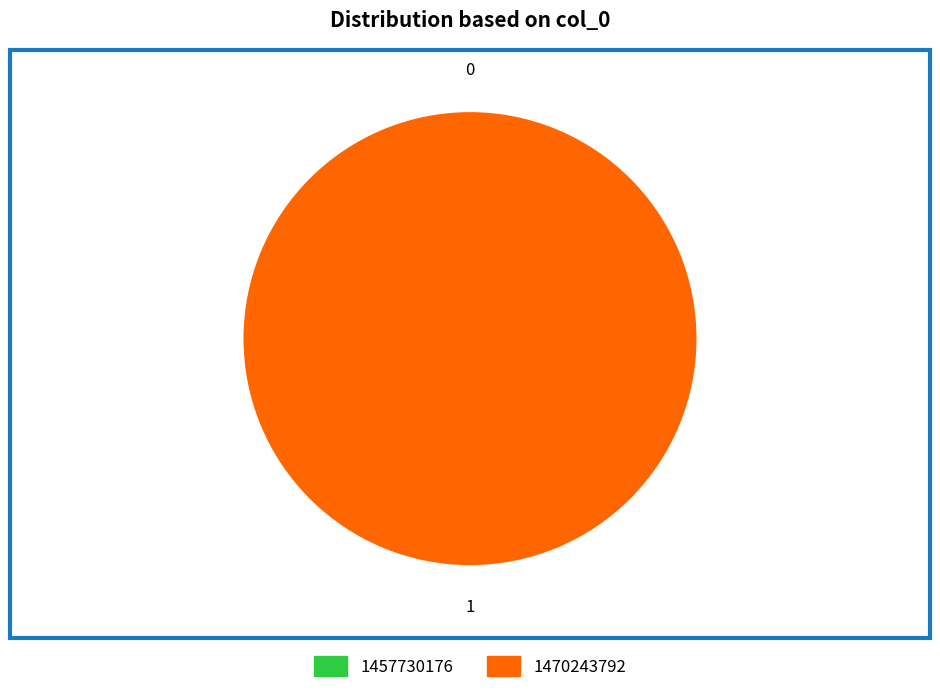

To the nearest percent, what is the combined percentage of 1470243792 and 1457730176?

100%